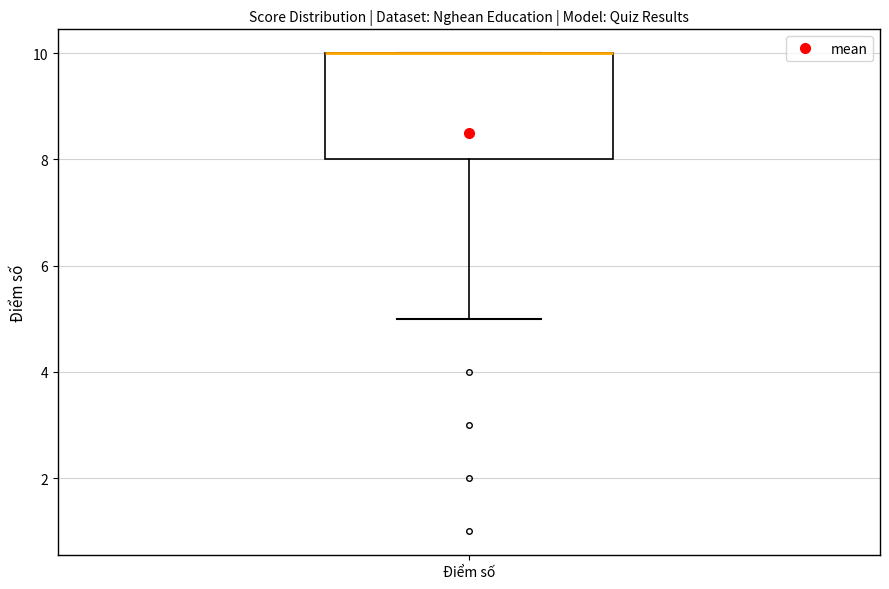

Where is the lower edge of the box for Điểm số on the y-axis? The values are not printed on the chart, so give them approximately, as read against the axis.

8